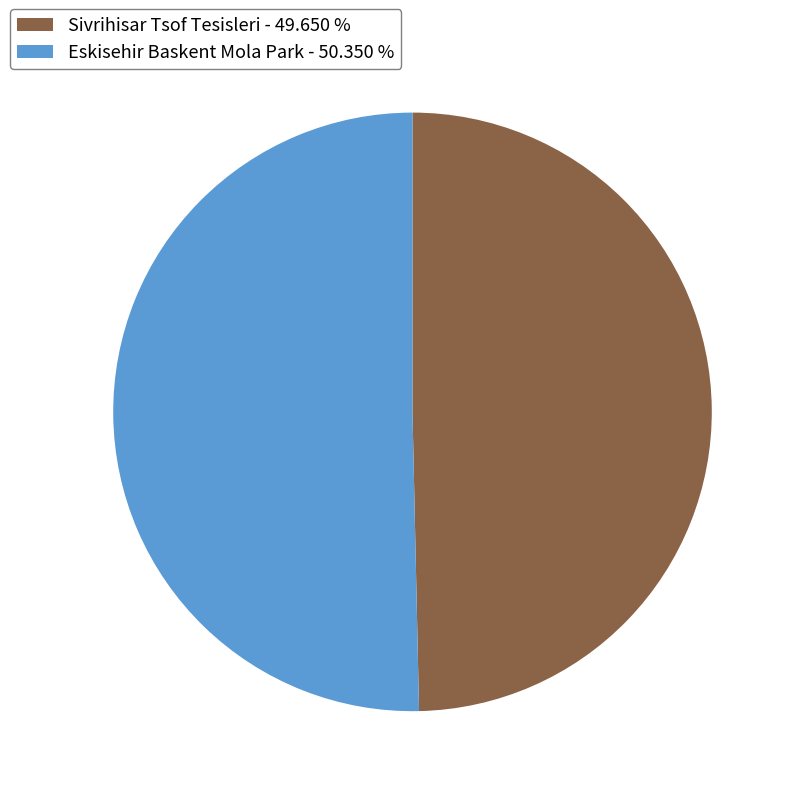

Which has a higher value, Eskisehir Baskent Mola Park - 50.350 % or Sivrihisar Tsof Tesisleri - 49.650 %?

Eskisehir Baskent Mola Park - 50.350 %